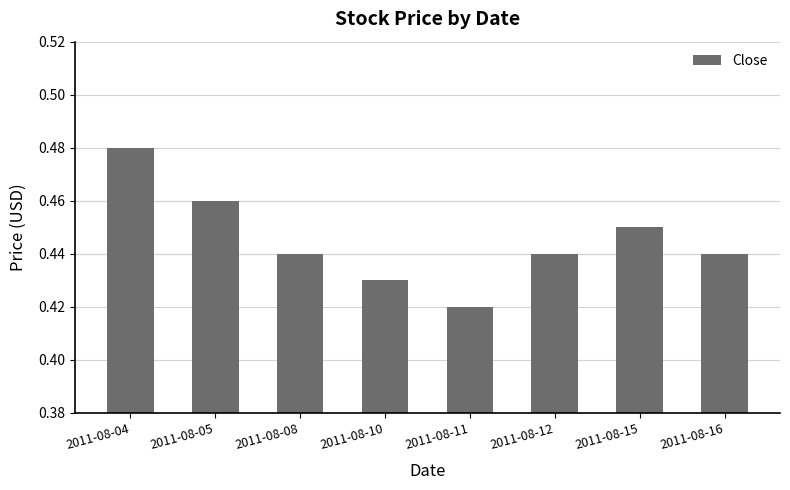

How many bars are there in total?

8